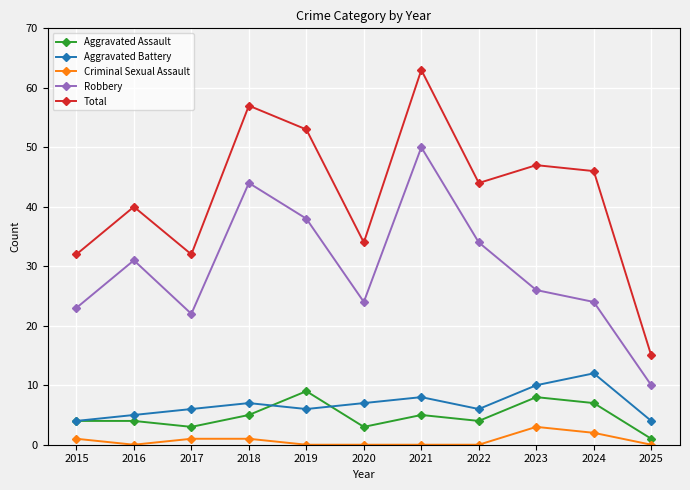

Which series has the largest total across all categories?

Total